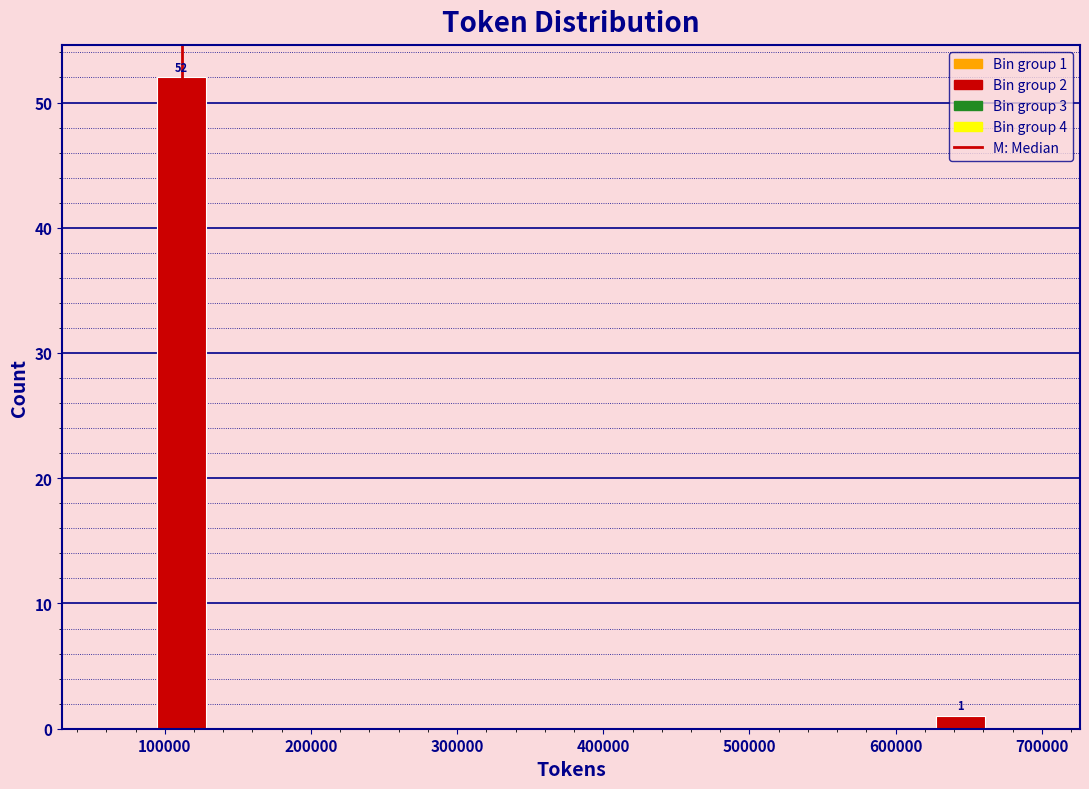

Read against the x-axis, roughly where is the centre of the tallest bar?

110000